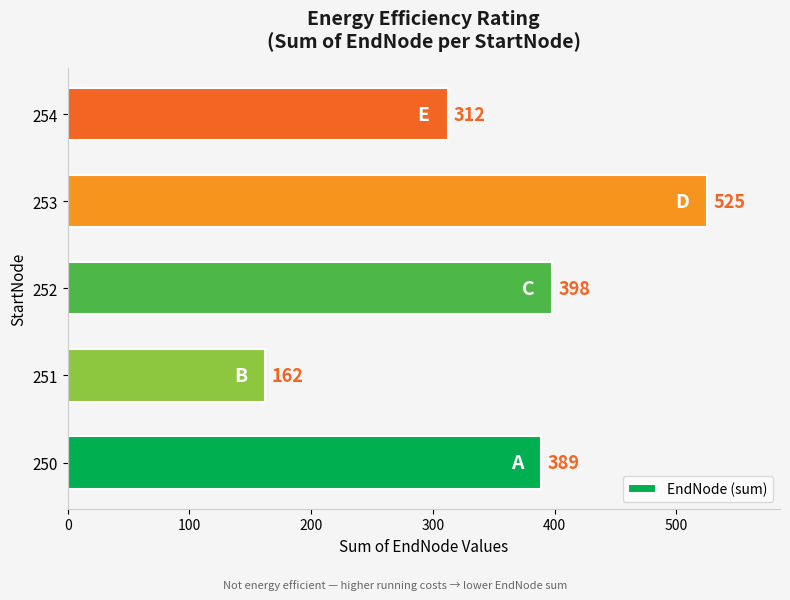

What is the difference between the maximum and minimum values?

363